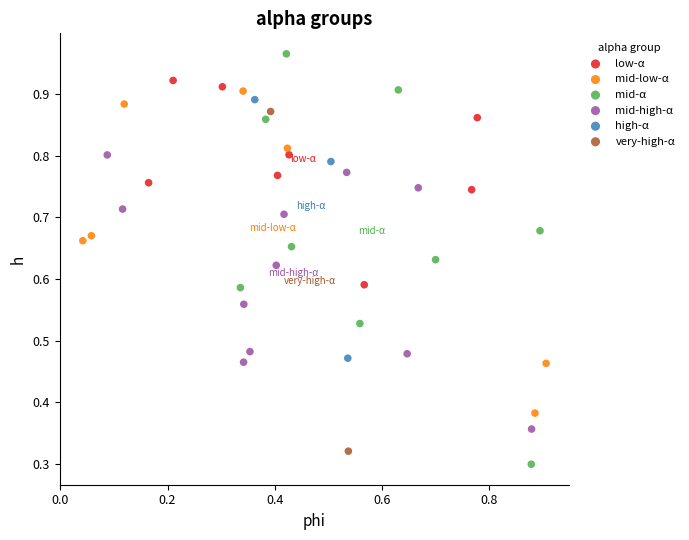

What are all the series names shown in the legend?

low-α, mid-low-α, mid-α, mid-high-α, high-α, very-high-α